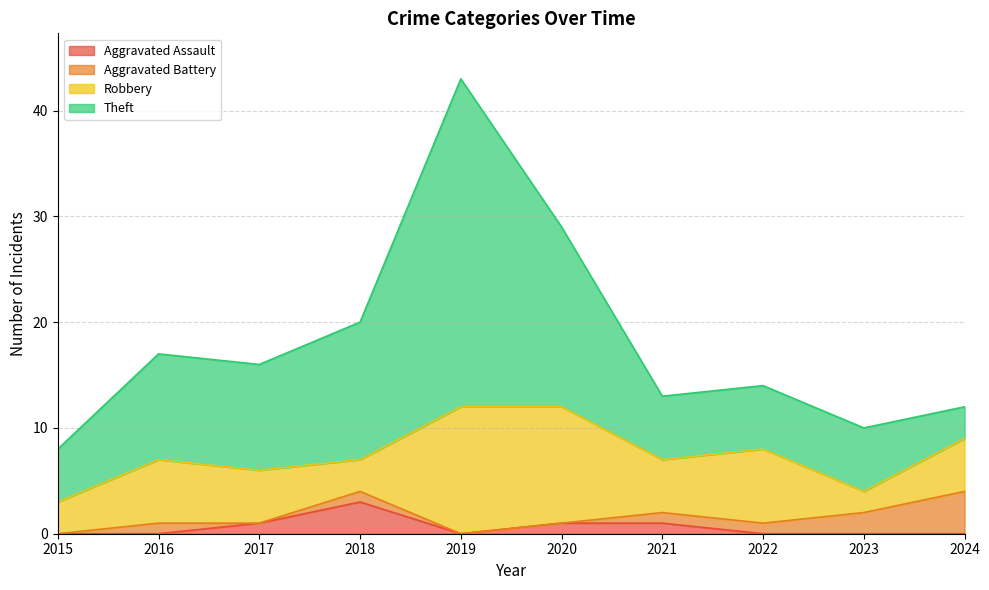

Count the Aggravated Assault values in the range 0 to 1.

9